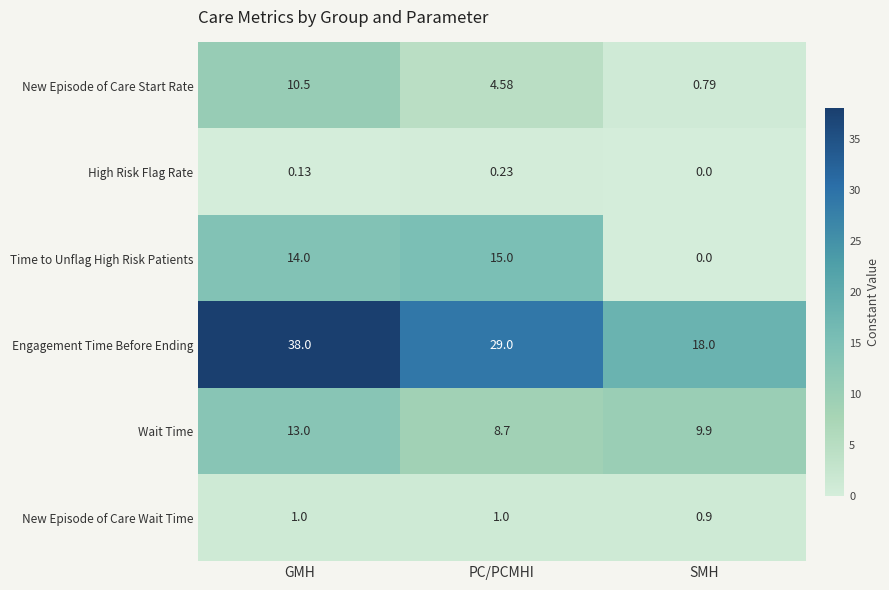

Which series has the widest spread of values?

Engagement Time Before Ending